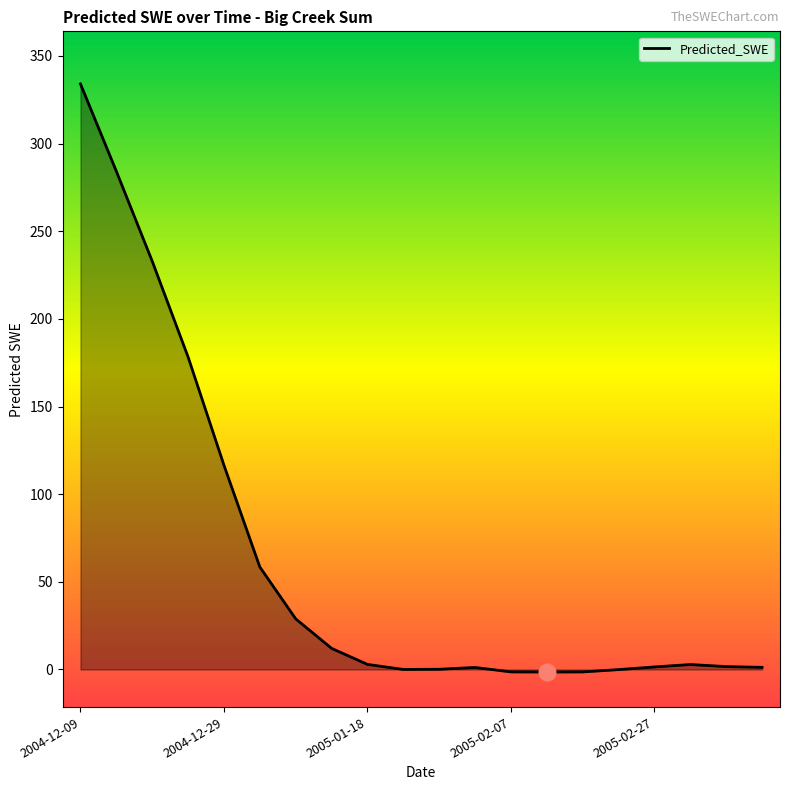

What is the difference between the maximum and minimum values?

335.5